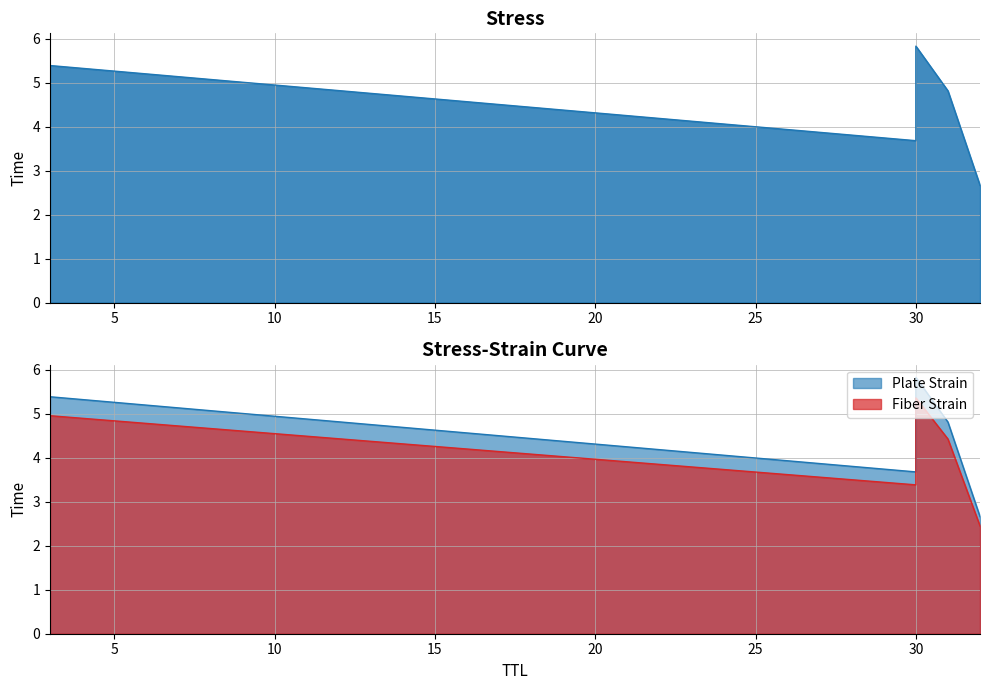

What is the label of the 6th point from the left?

30